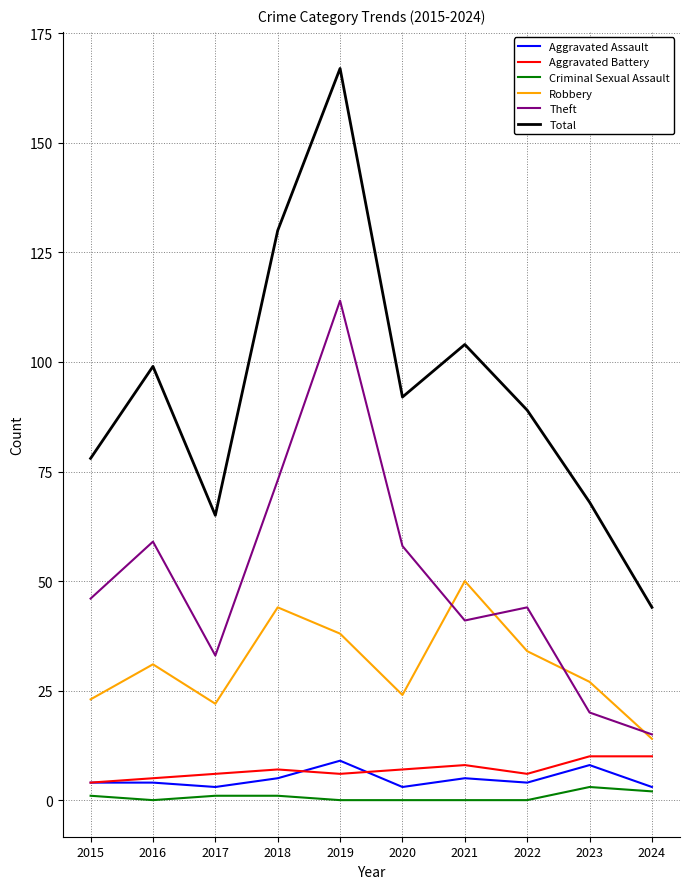

What is the total value across all series at 2018?

260